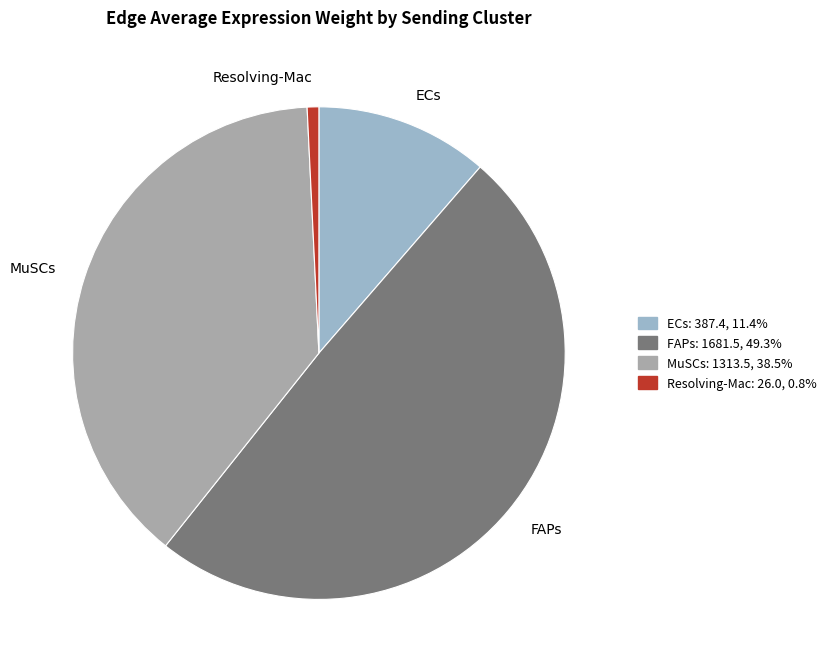

Which has a higher value, Resolving-Mac or FAPs?

FAPs